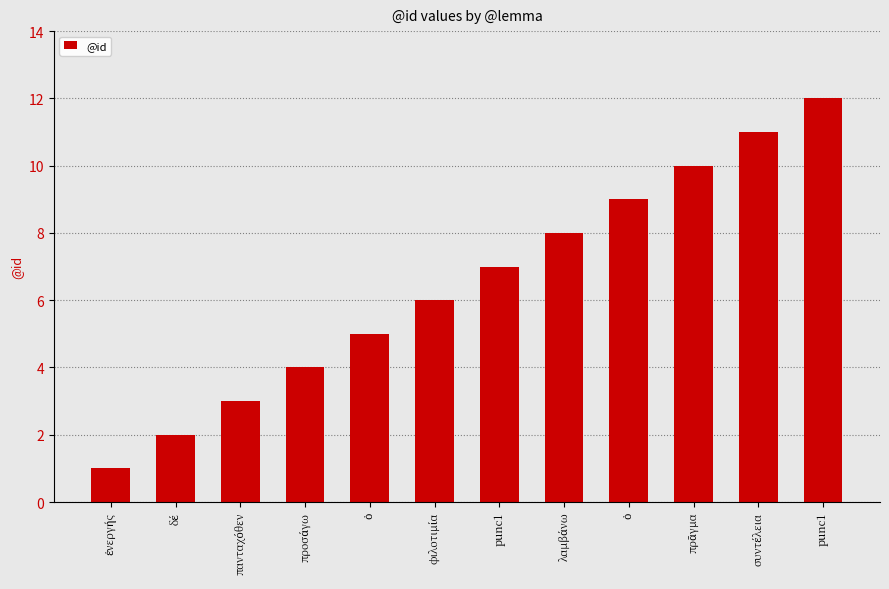

How many data points does each series have?

12